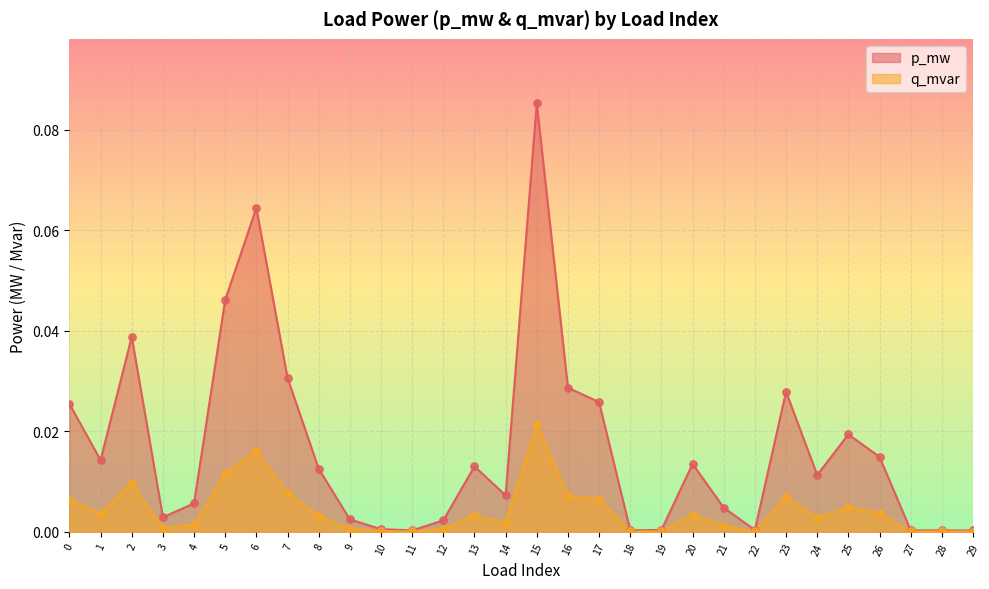

What are all the series names shown in the legend?

p_mw, q_mvar